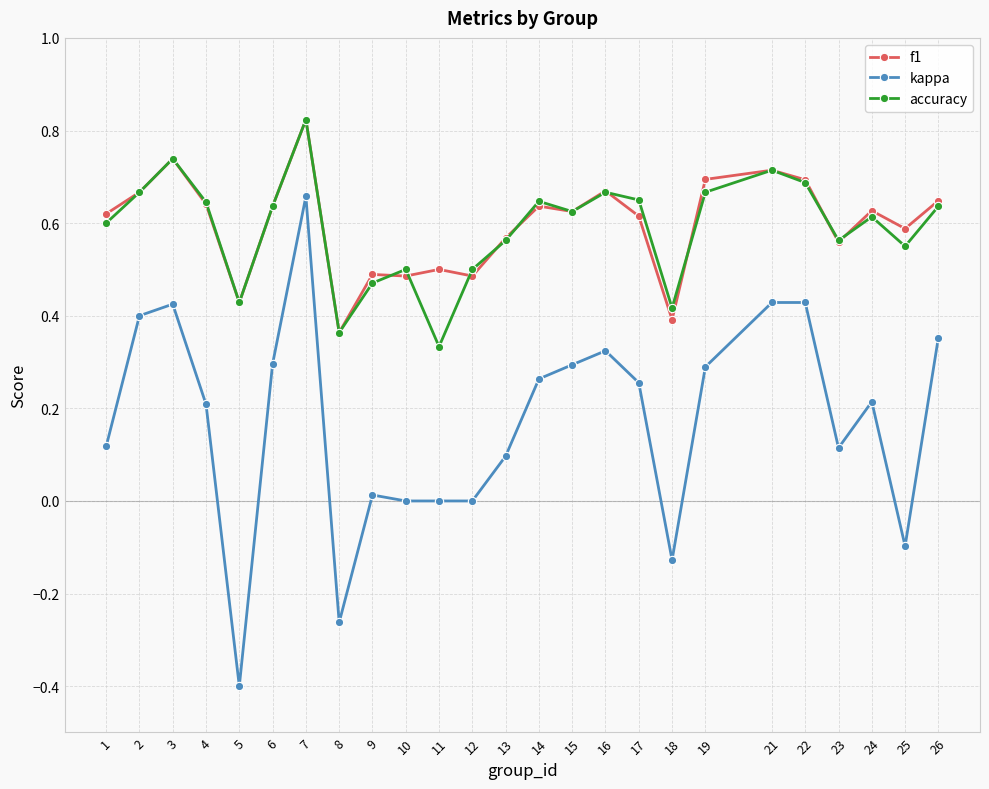

At which category is the sum across all series the highest?

7